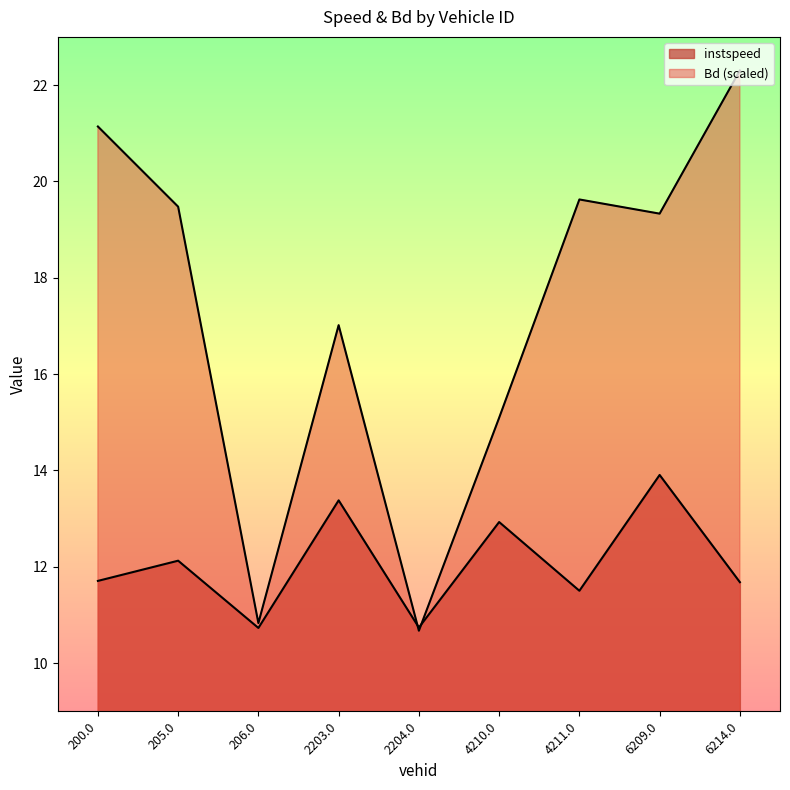

Reading right to left, list all the values displayed in this chart.

instspeed: 6214.0=11.7	6209.0=13.9	4211.0=11.5	4210.0=12.9	2204.0=10.7	2203.0=13.4	206.0=10.7	205.0=12.1	200.0=11.7
Bd: 6214.0=22.3	6209.0=19.3	4211.0=19.6	4210.0=15.1	2204.0=10.7	2203.0=17.0	206.0=10.8	205.0=19.5	200.0=21.1